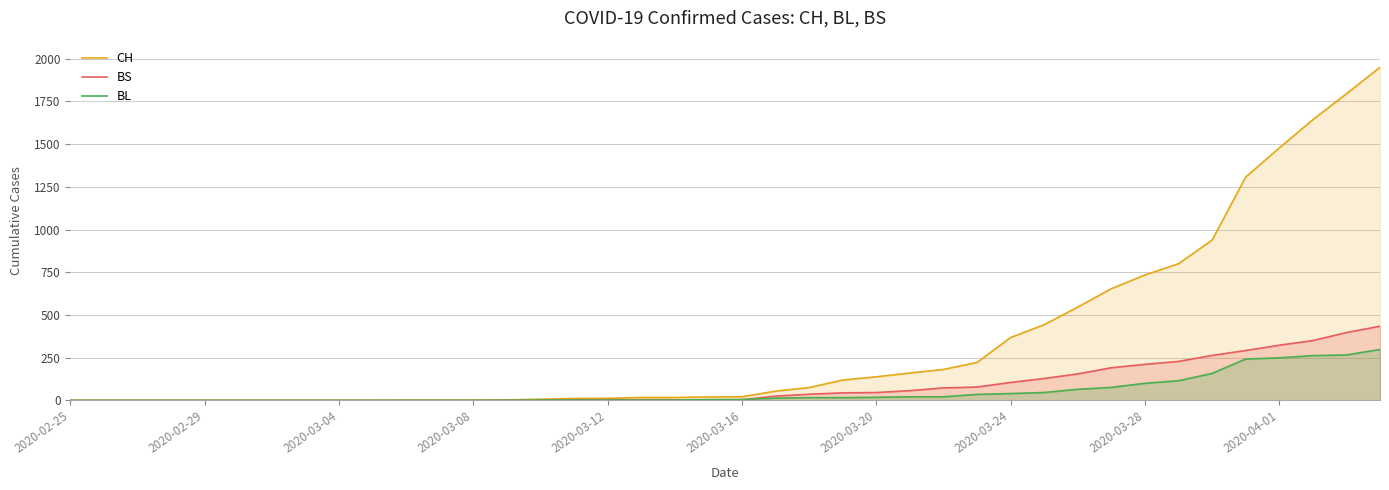

Which series has the largest range (max minus min)?

CH